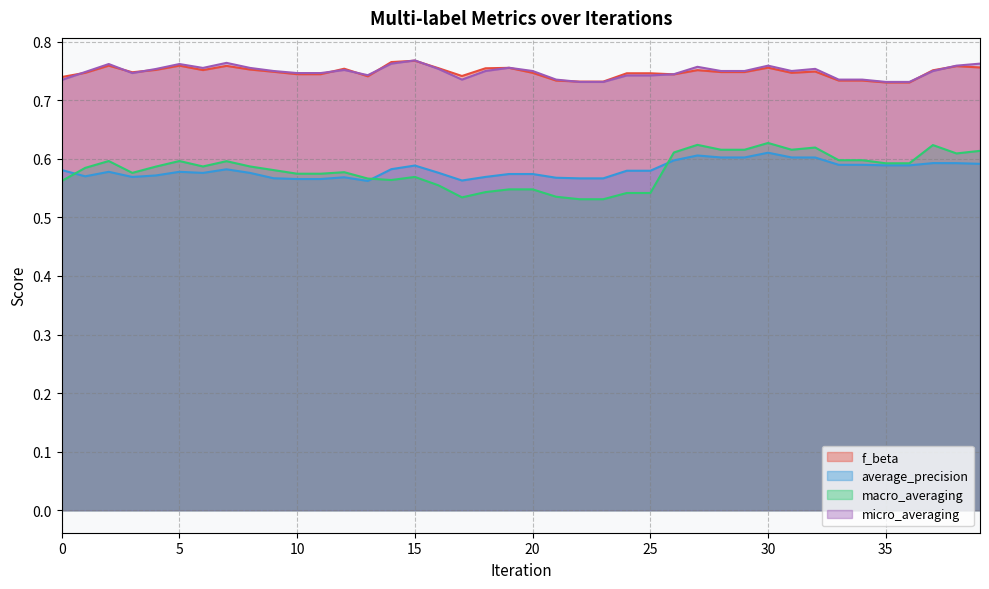

Which series changed the most between 12 and 13?

f_beta